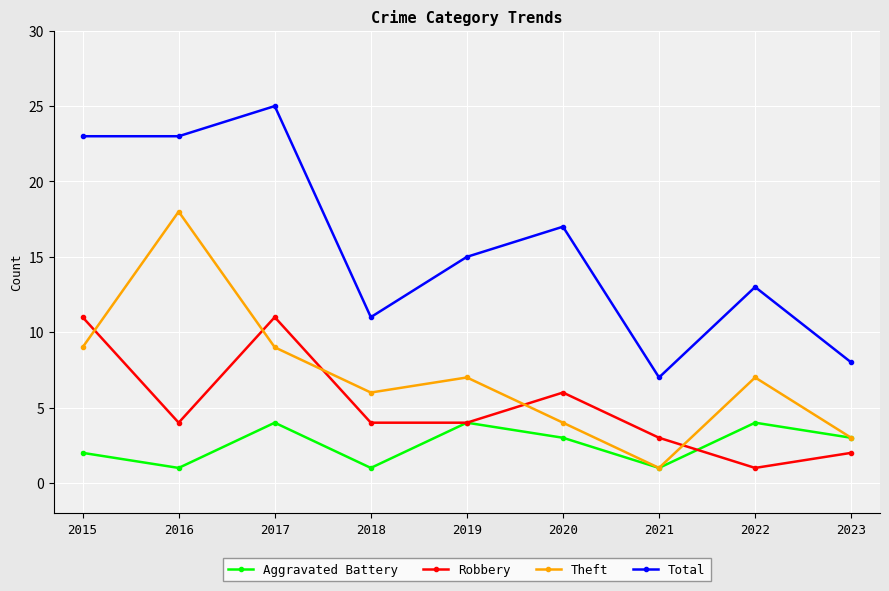

How many interior local valleys does the Aggravated Battery series have?

3